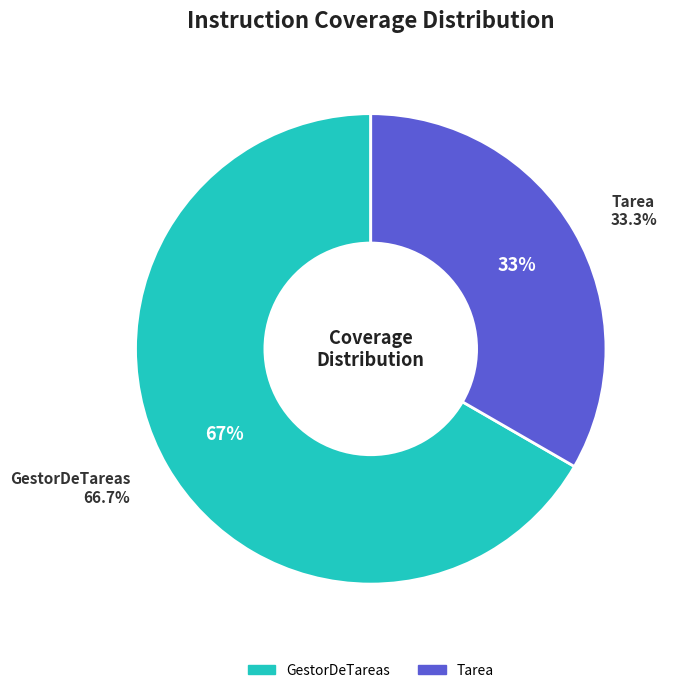

Count the number of slices in the pie.

3